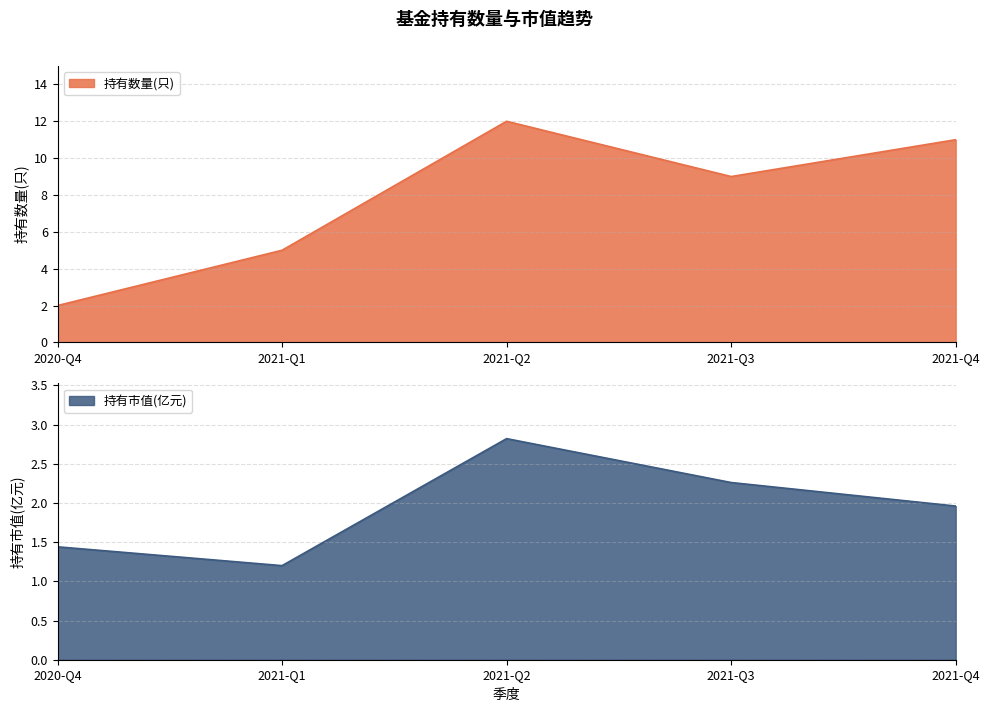

Reading right to left, what are all the values shown in this chart?

持有数量(只): 11.0	9.0	12.0	5.0	2.0
持有市值(亿元): 2.0	2.3	2.8	1.2	1.4